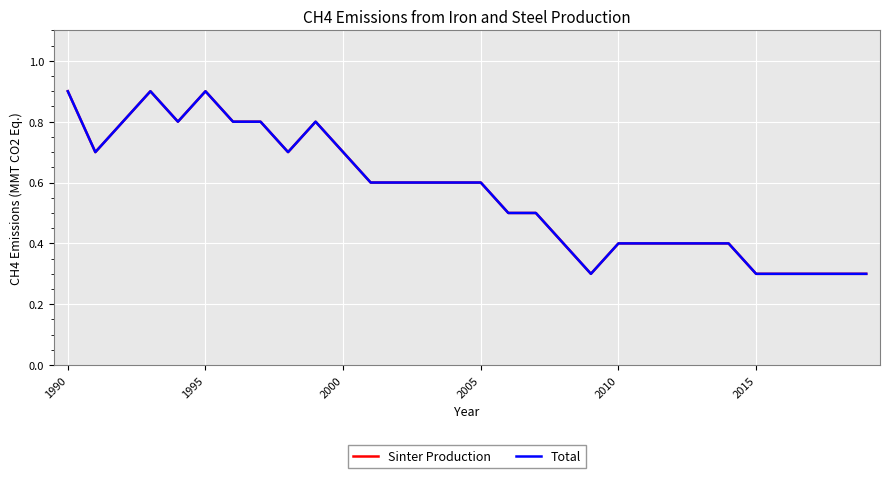

Is this an area chart (filled region under the line)?

No